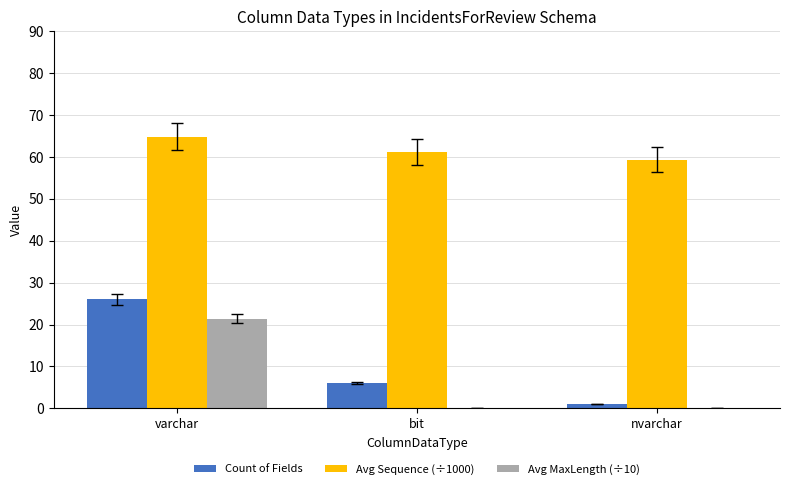

Is the value of Avg Sequence (÷1000) at bit greater than the value of Count of Fields at bit?

Yes